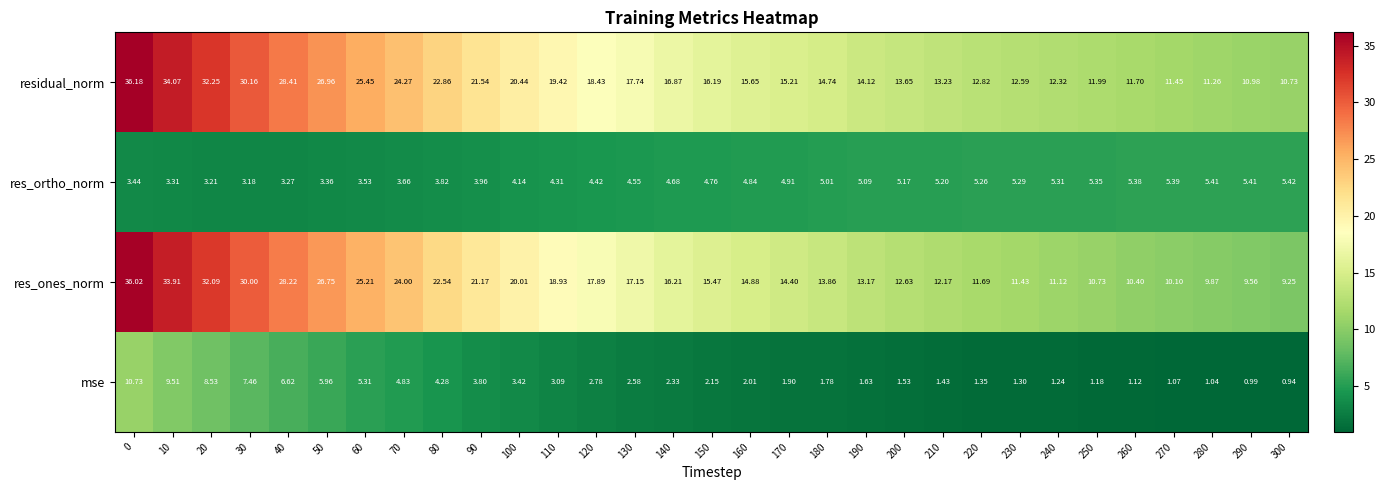

Which series has the largest range (max minus min)?

res_ones_norm